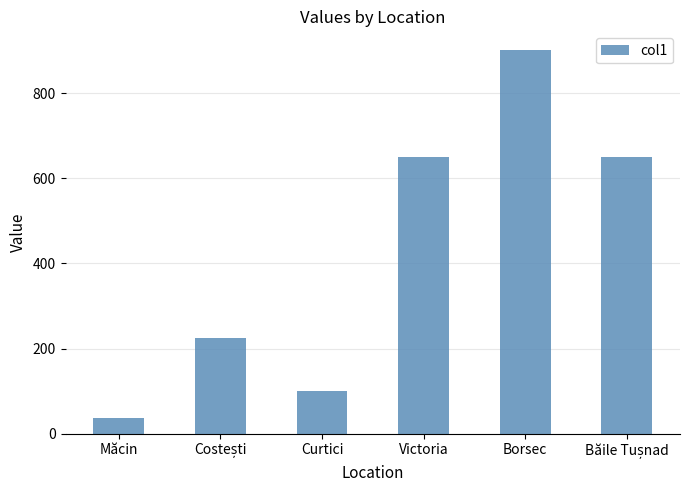

What is the approximate value at Măcin, to the nearest 10?

40